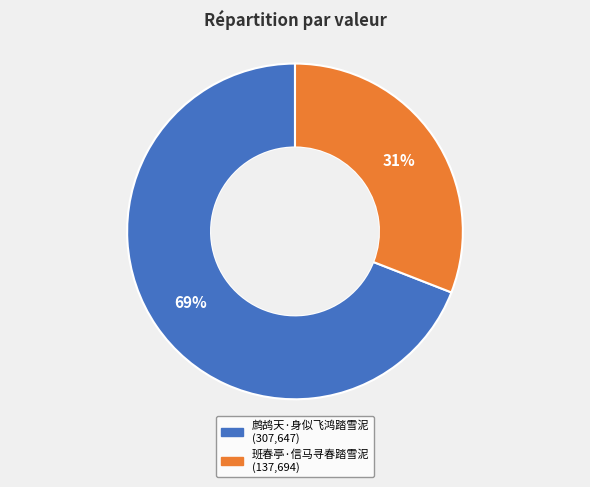

Combined, do 鹧鸪天·身似飞鸿踏雪泥 and 班春亭·信马寻春踏雪泥 account for over 50%?

Yes